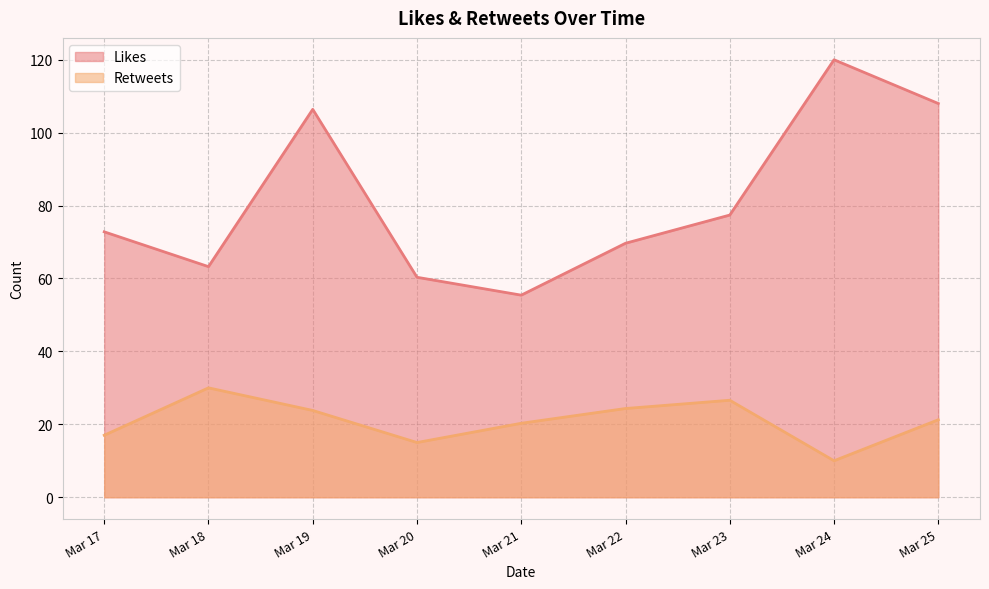

At which label does Likes reach its minimum?

Mar 21